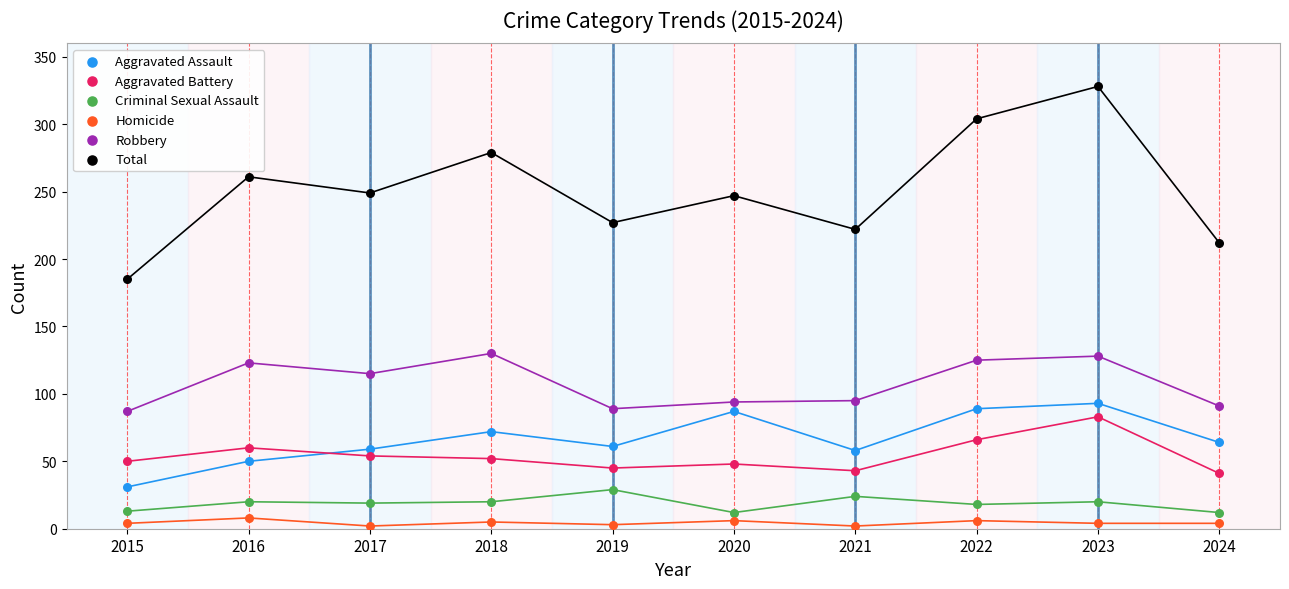

Which series contains the lowest Y value?

Homicide